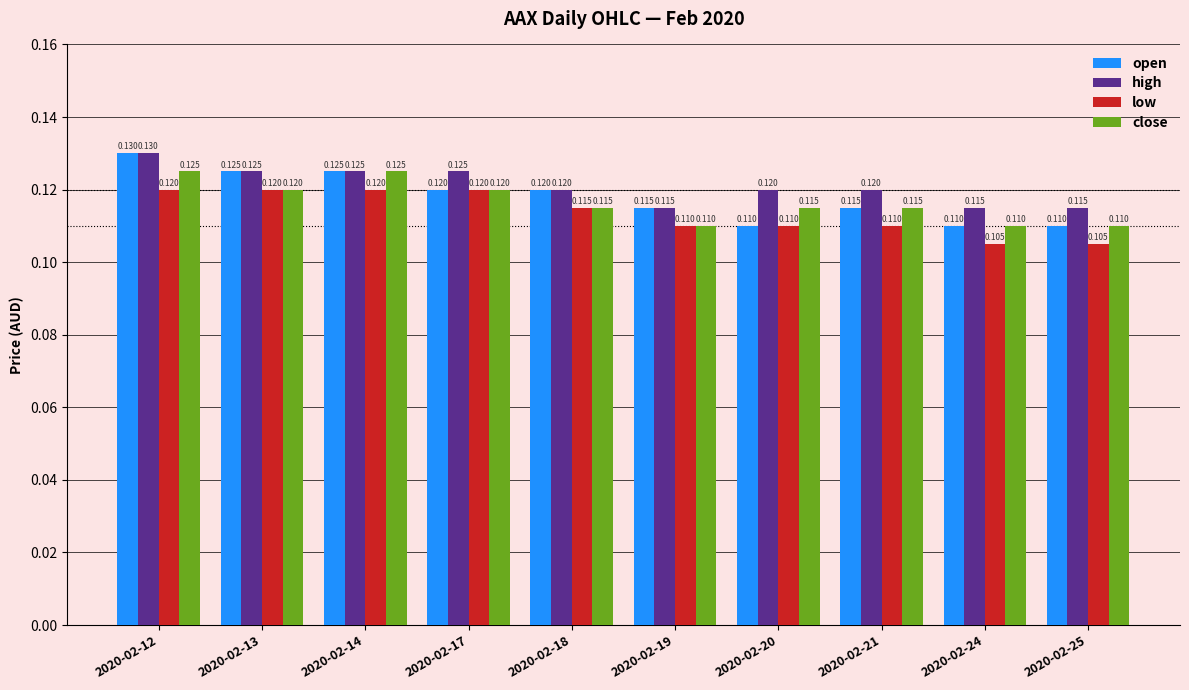

Is the value of close at 2020-02-20 greater than the value of low at 2020-02-20?

Yes